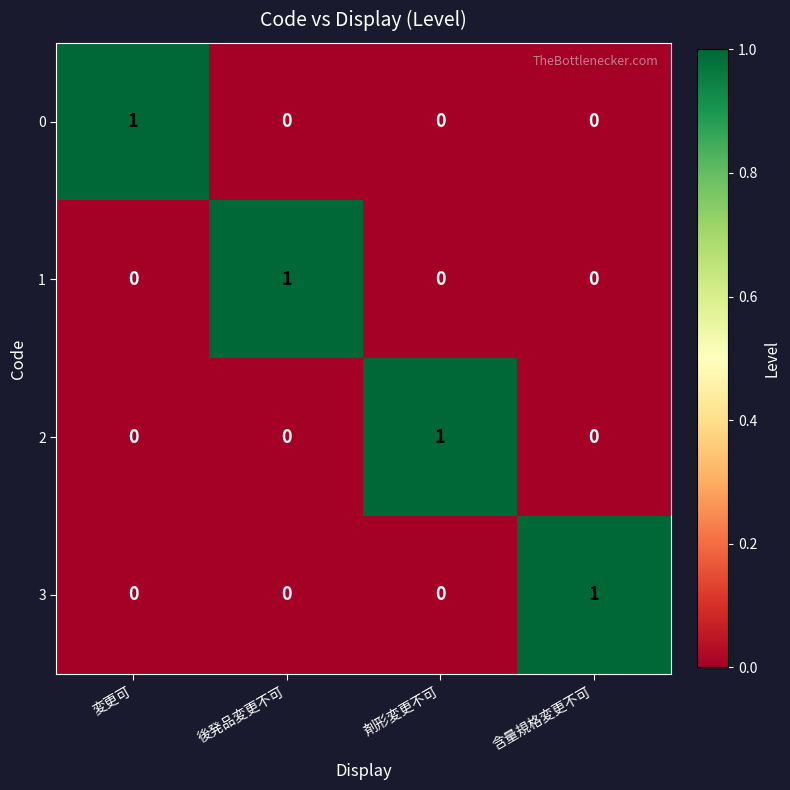

What is the difference between the highest and lowest values at 含量規格変更不可?

1